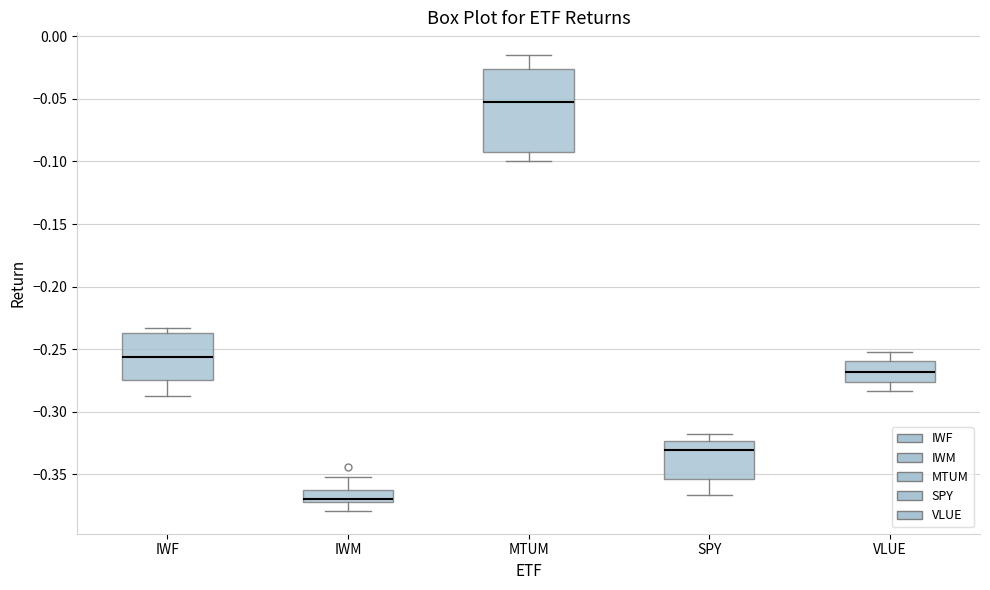

Where does the median line of the box for SPY sit on the y-axis? The values are not printed on the chart, so give them approximately, as read against the axis.

-0.330